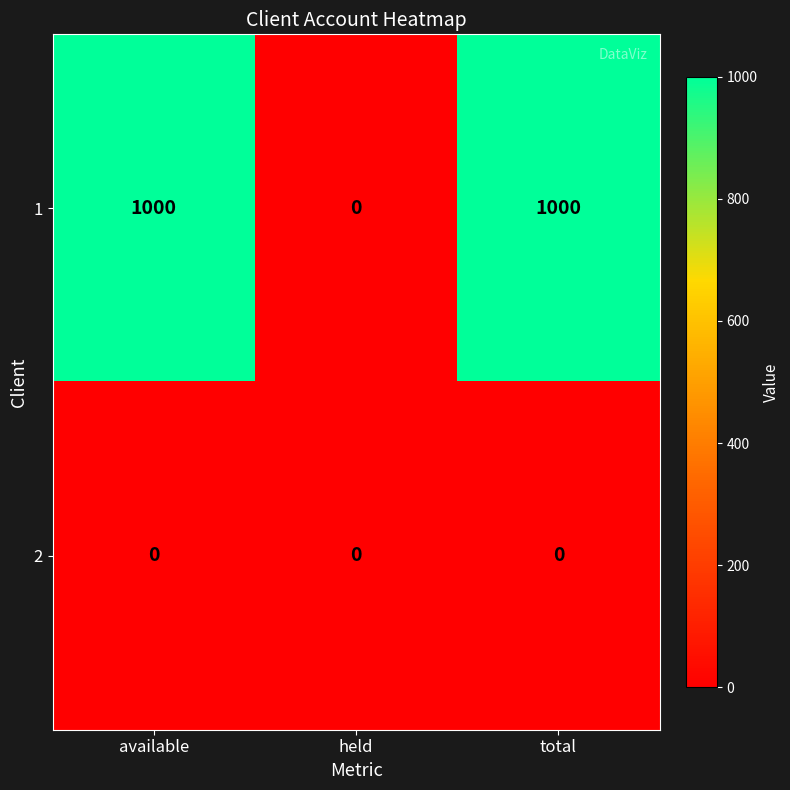

Reading right to left, list all the values displayed in this chart.

1: 1000	0	1000
2: 0	0	0